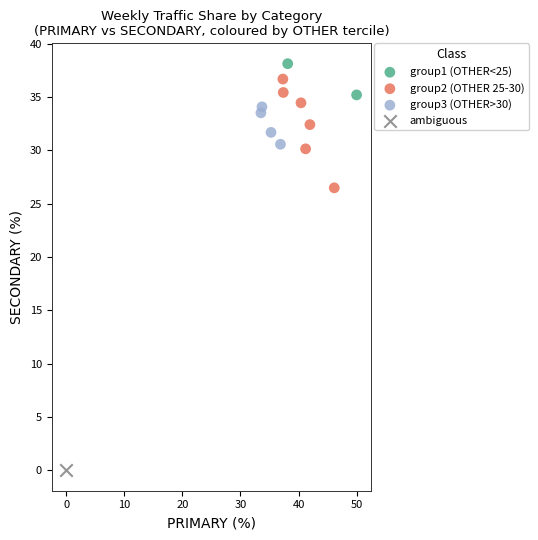

What are all the series names shown in the legend?

group1 (OTHER<25), group2 (OTHER 25-30), group3 (OTHER>30), ambiguous